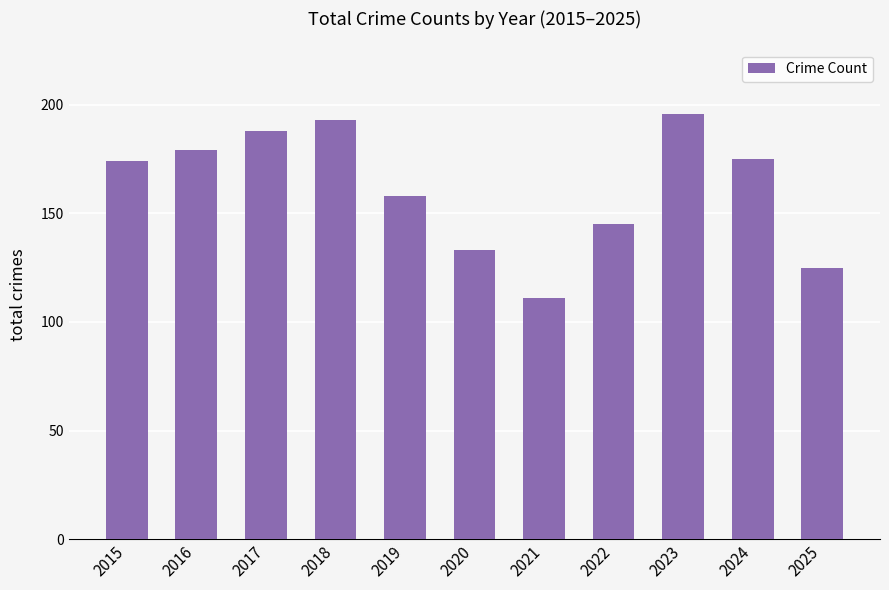

What is the value of the 8th bar from the left?

145